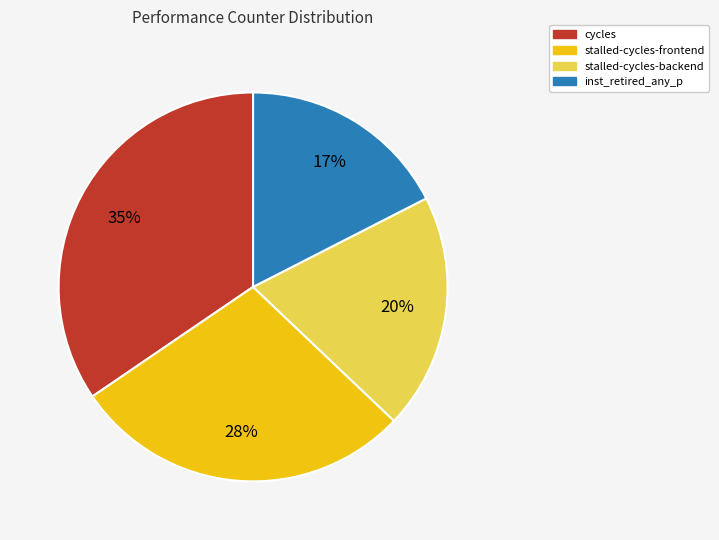

Is there a majority slice in this chart?

No